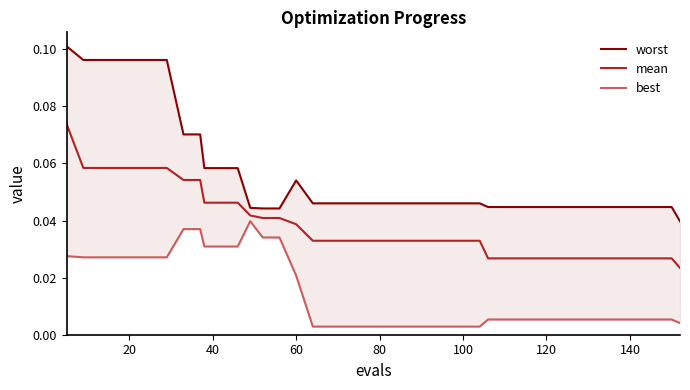

True or false: worst has a value of 0.2 at 0.

False